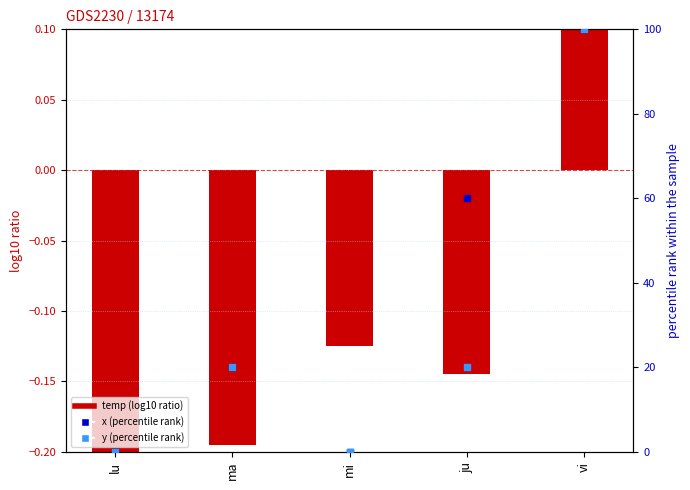

At how many categories does at least one series exceed 39?

2